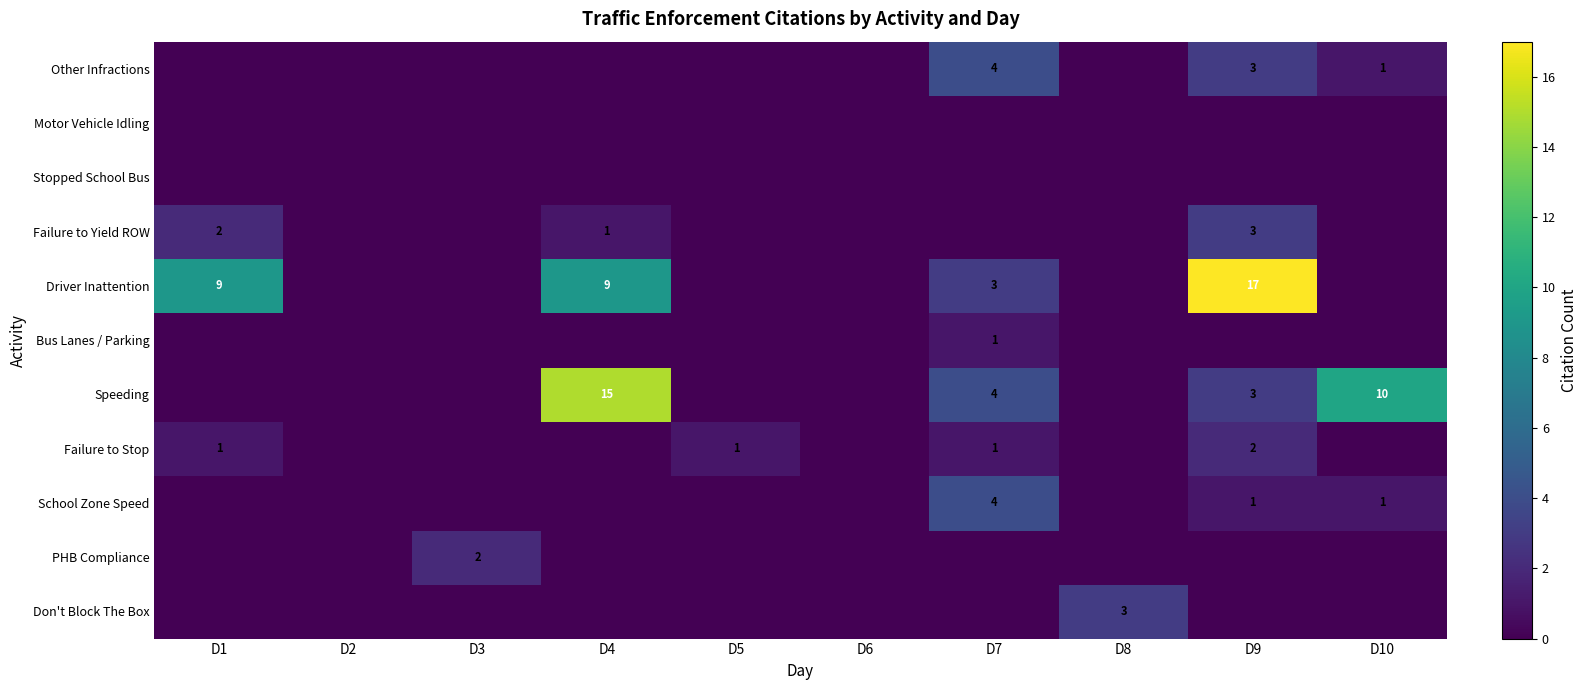

The School Zone Speed series shows 4 at D7. True or false?

True